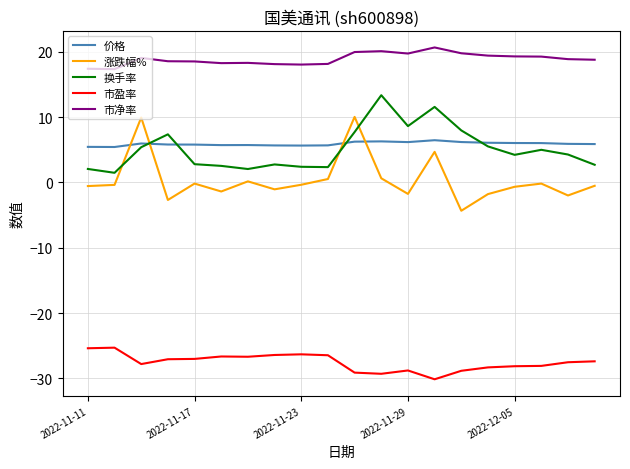

What is the maximum value for 价格?

6.5